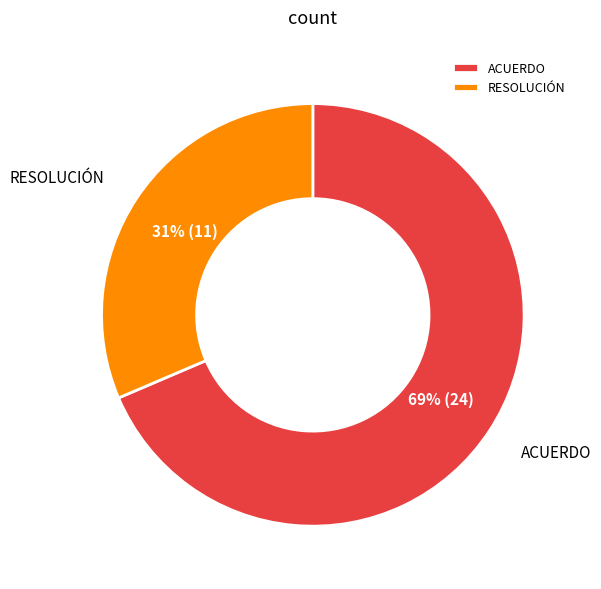

Is it true that ACUERDO is 69% of the pie?

True